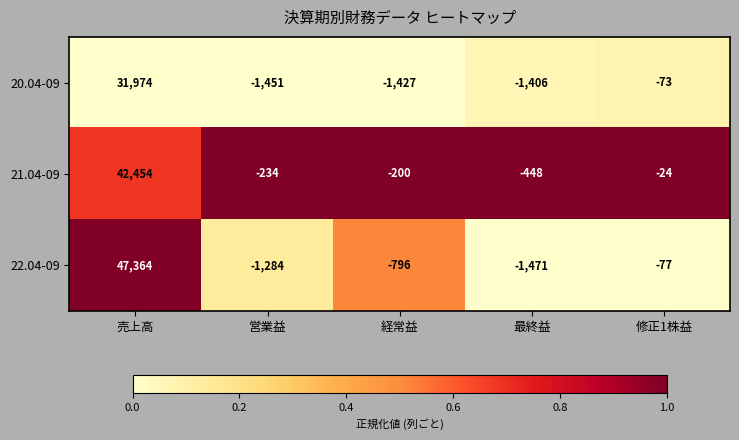

At which label does 22.04-09 reach its minimum?

最終益